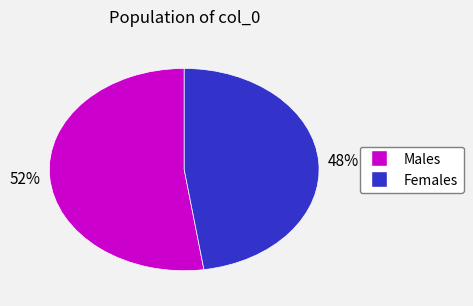

To the nearest percent, what is the average slice percentage?

50%